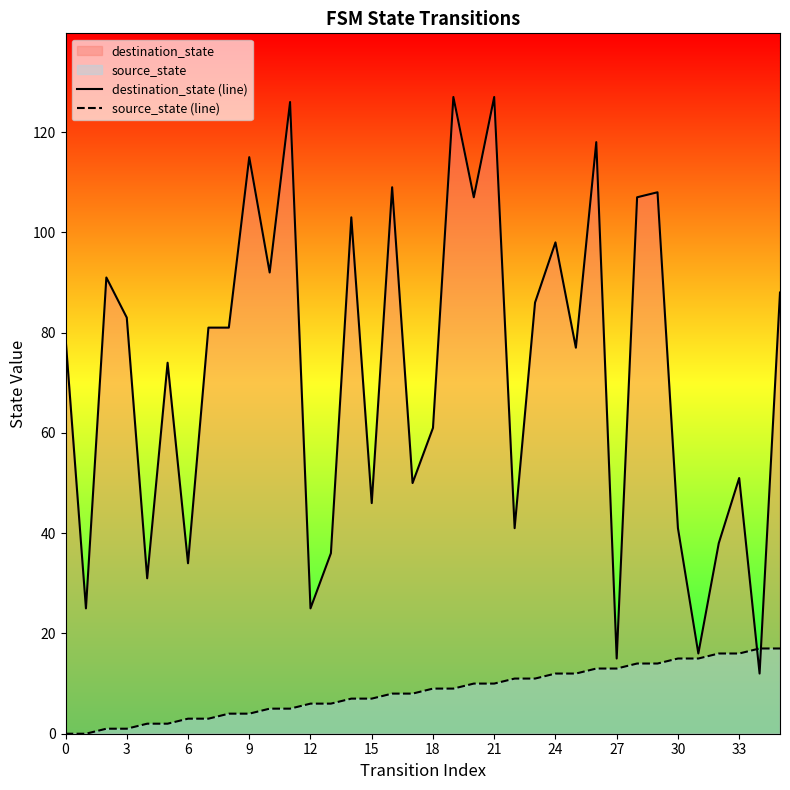

Does the chart have visible grid lines?

No